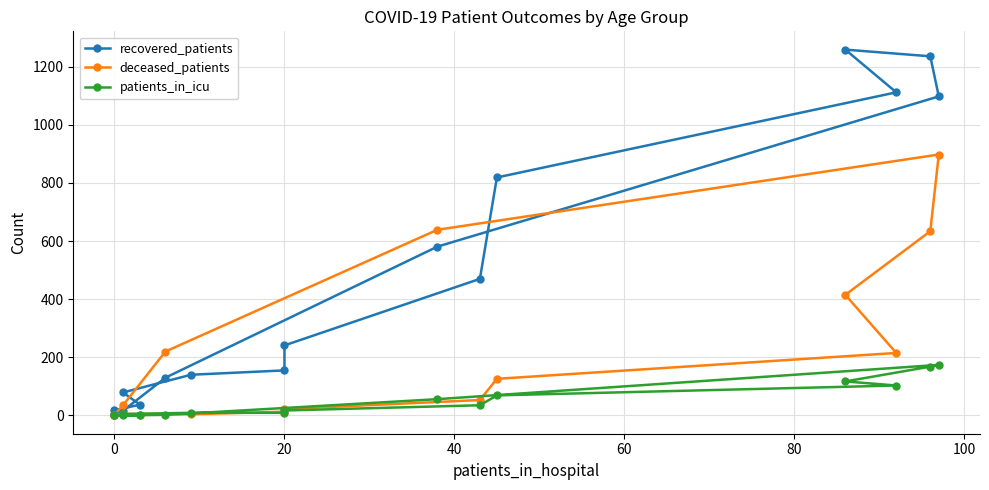

What is the average value of the deceased_patients series?

205